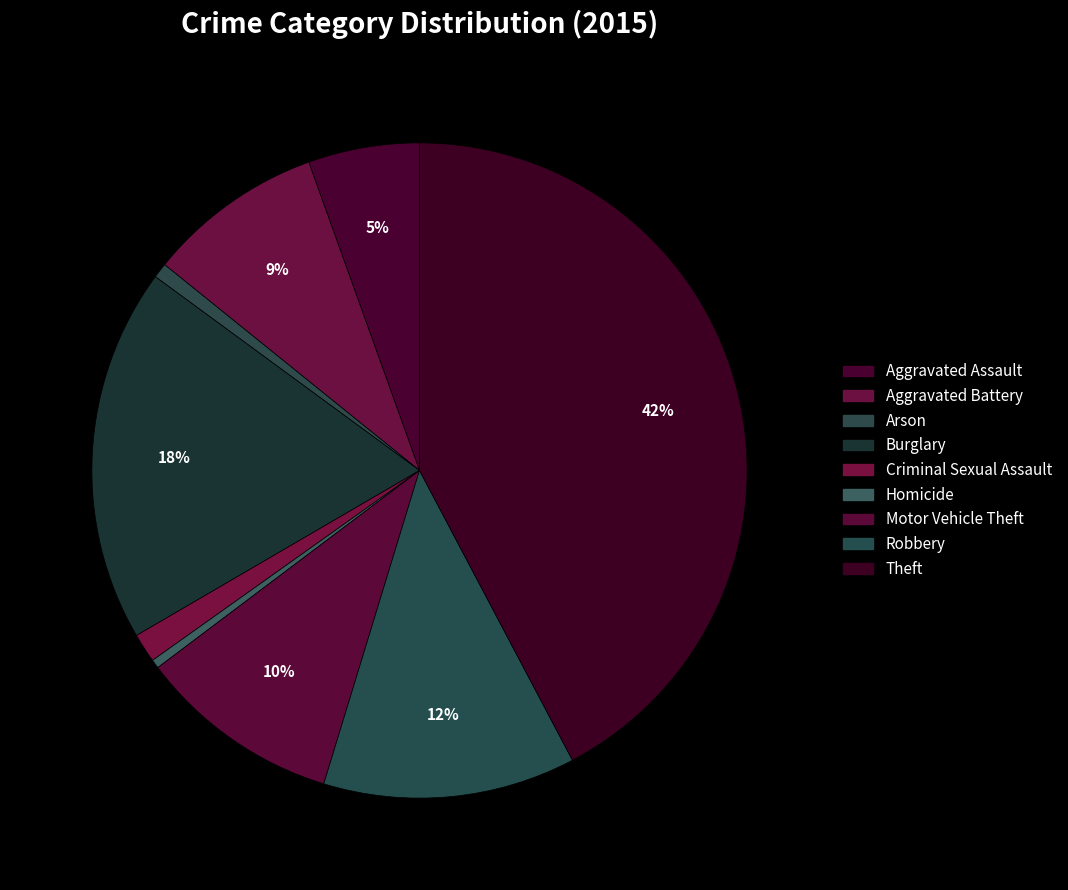

Rank the categories by value from highest to lowest.

Theft, Burglary, Robbery, Motor Vehicle Theft, Aggravated Battery, Aggravated Assault, Criminal Sexual Assault, Arson, Homicide